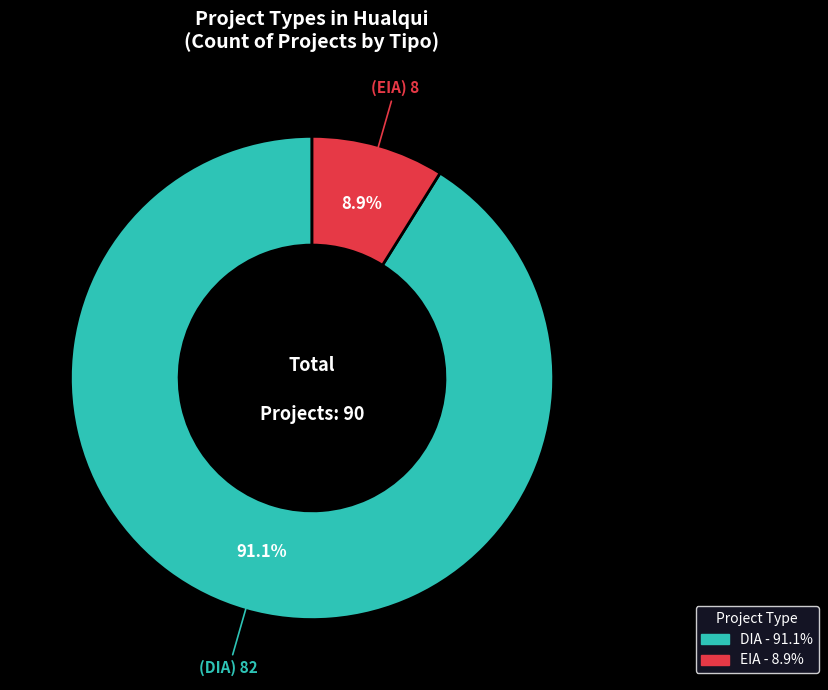

Which category has the smallest portion of the pie?

EIA